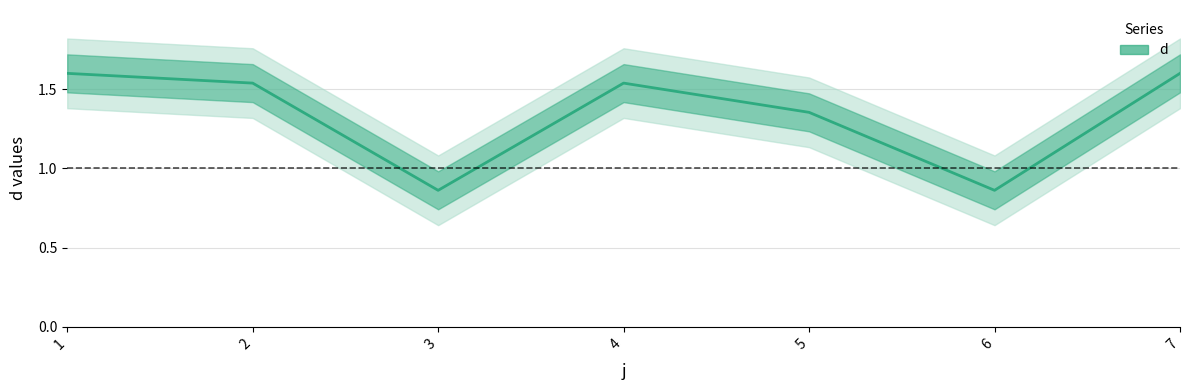

What is the sum of the values at 2 and 7?

3.1